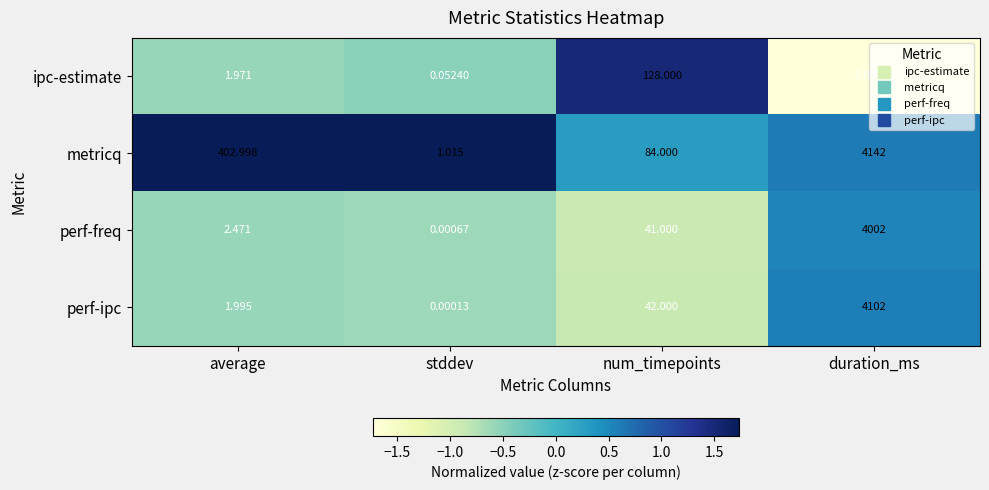

Rank the series at duration_ms from highest to lowest value.

metricq, perf-ipc, perf-freq, ipc-estimate